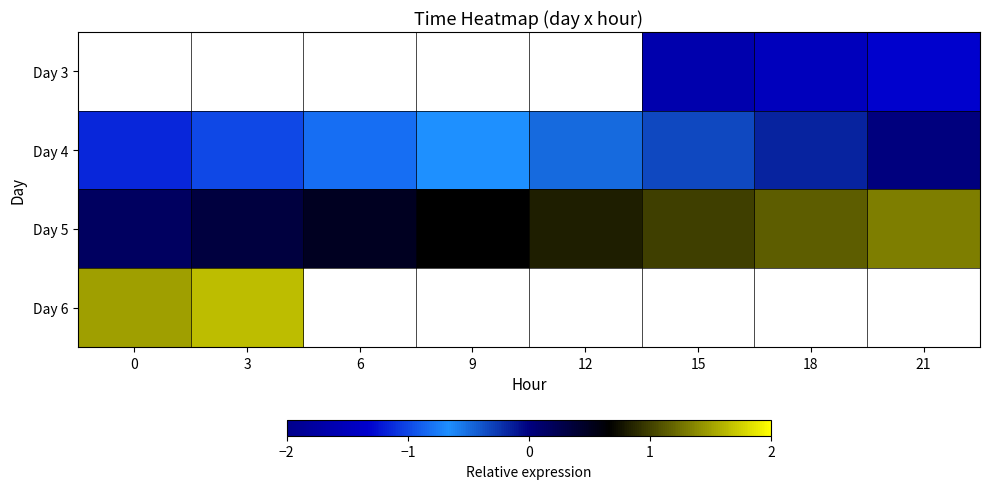

Rank the series by their average value, from highest to lowest.

Day 5, Day 6, Day 3, Day 4